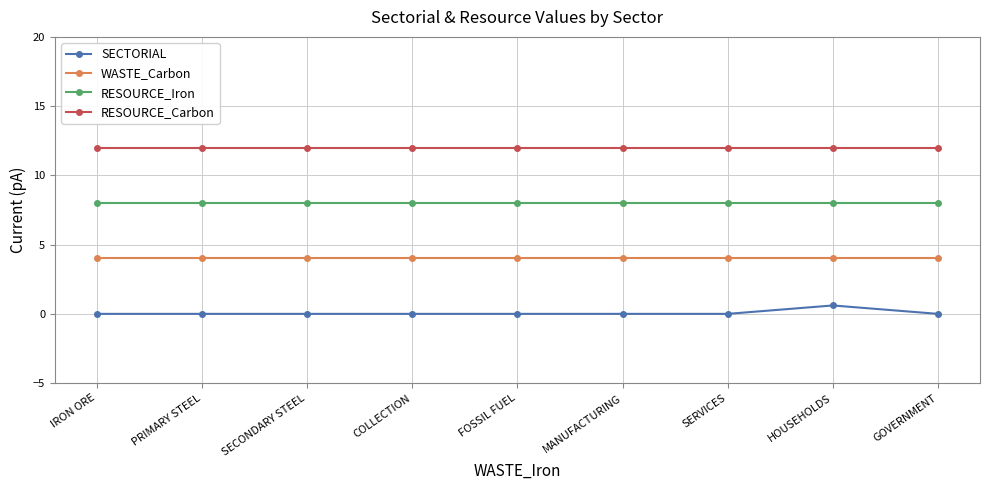

What is the sum of all RESOURCE_Iron values?

72.0